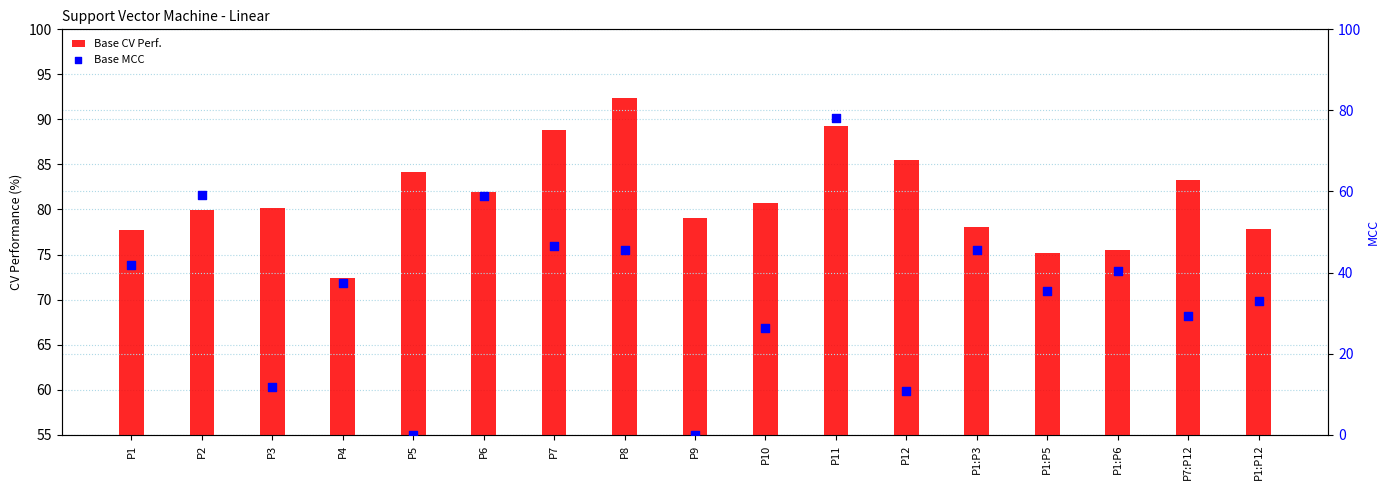

At how many categories does at least one series exceed 32?

17